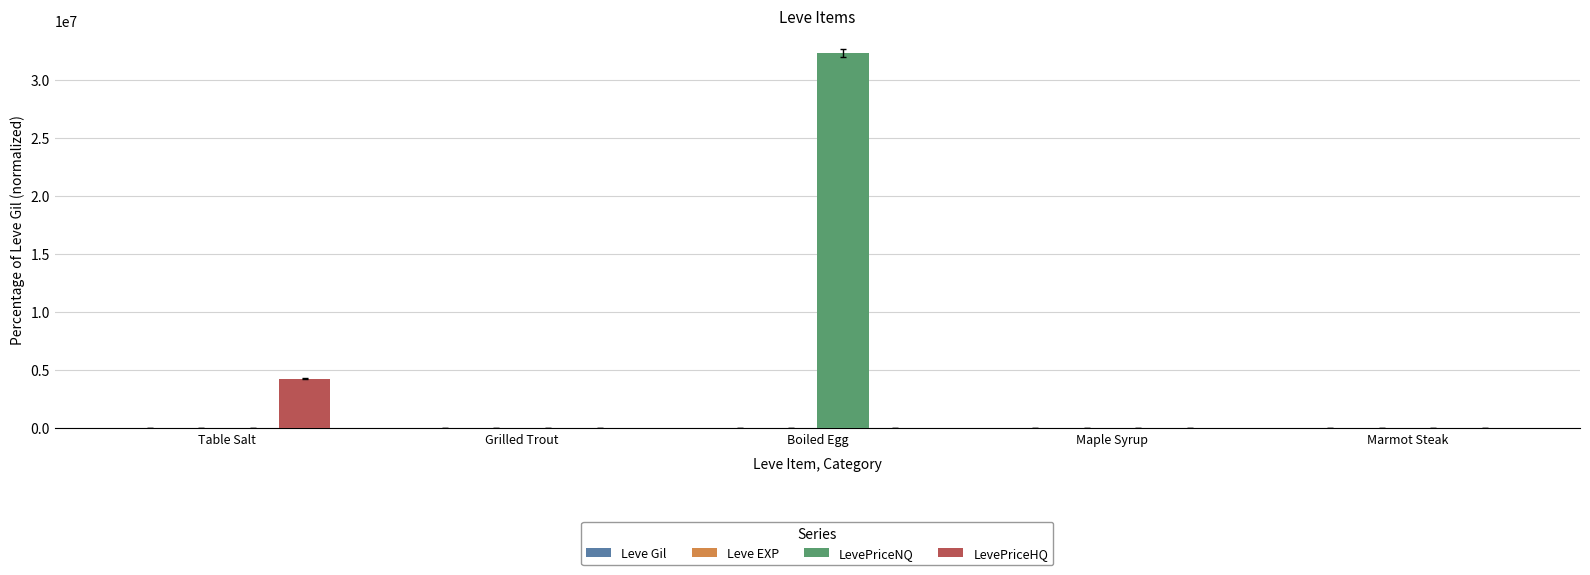

The value of LevePriceNQ at Boiled Egg is 13819671.3. True or false?

False